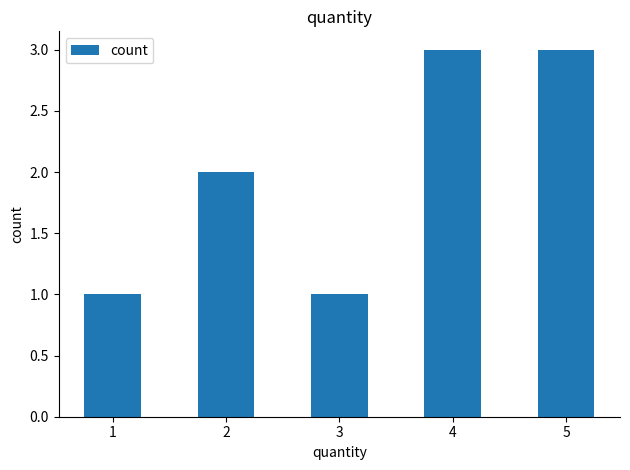

At which label is the value closest to 2?

2